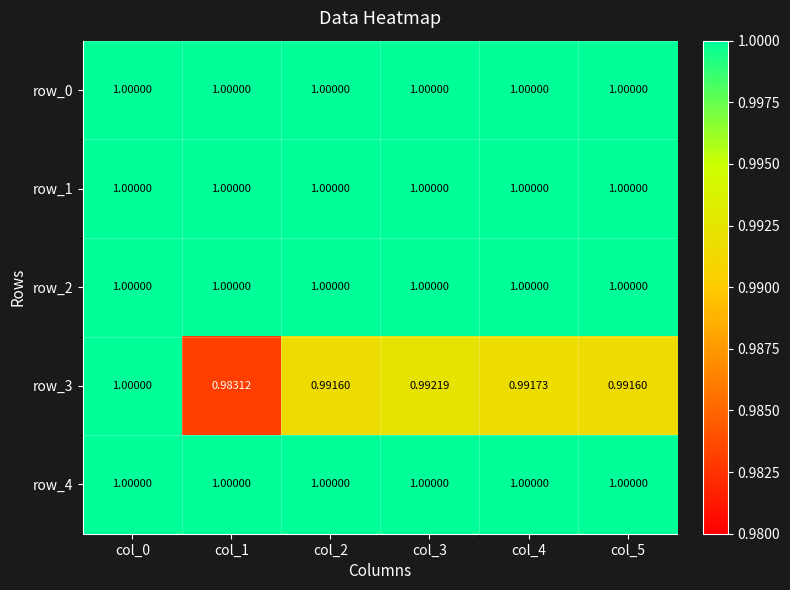

Reading right to left, transcribe all the data shown in this chart.

row_0: 1.0	1.0	1.0	1.0	1.0	1.0
row_1: 1.0	1.0	1.0	1.0	1.0	1.0
row_2: 1.0	1.0	1.0	1.0	1.0	1.0
row_3: 1.0	1.0	1.0	1.0	1.0	1.0
row_4: 1.0	1.0	1.0	1.0	1.0	1.0